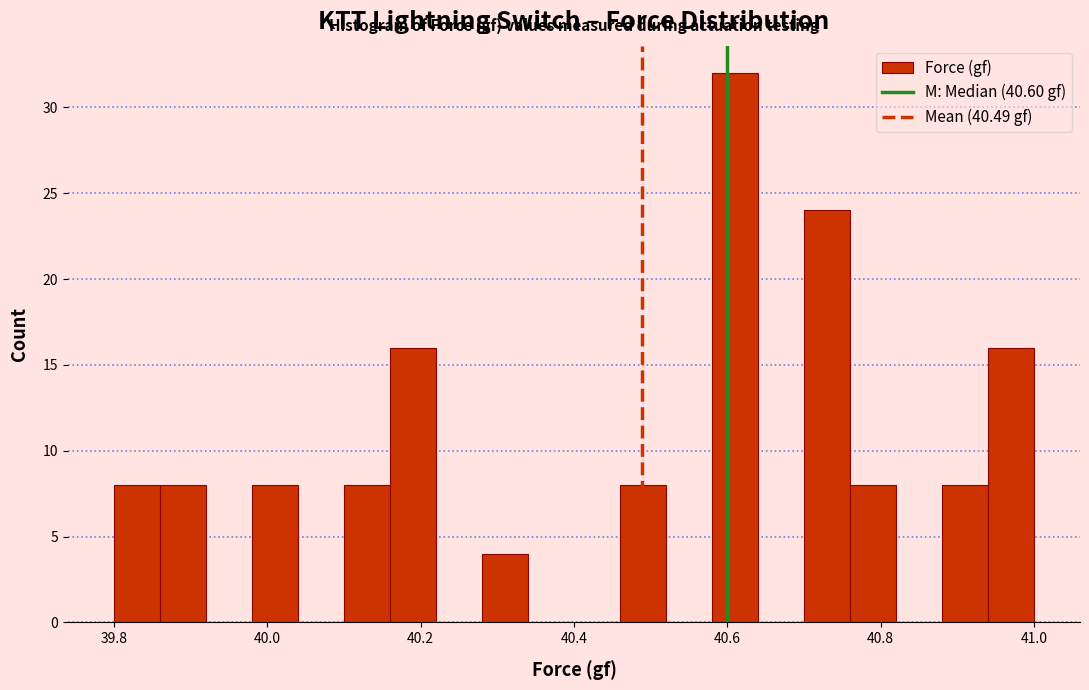

Read against the x-axis, roughly where is the centre of the tallest bar?

40.62